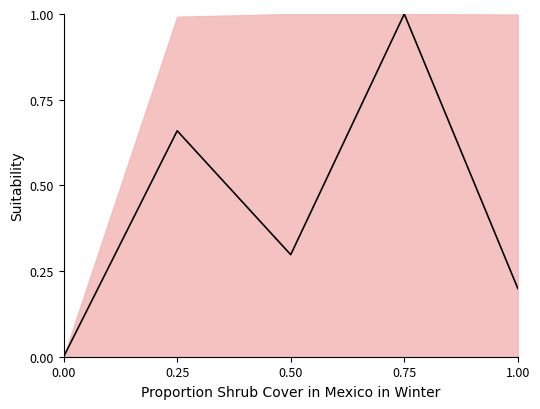

Rank the categories by value from lowest to highest.

0.00, 1.00, 0.50, 0.25, 0.75